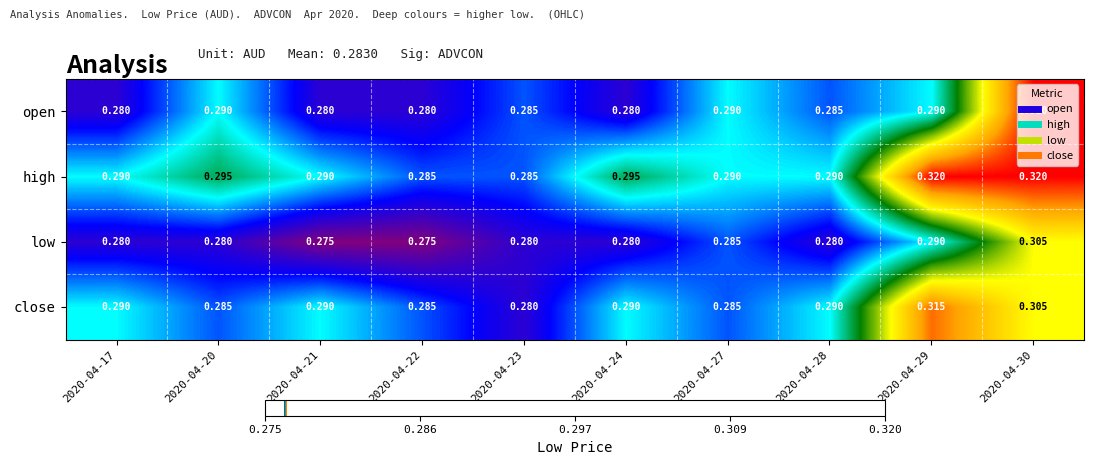

Which series has the largest range (max minus min)?

open